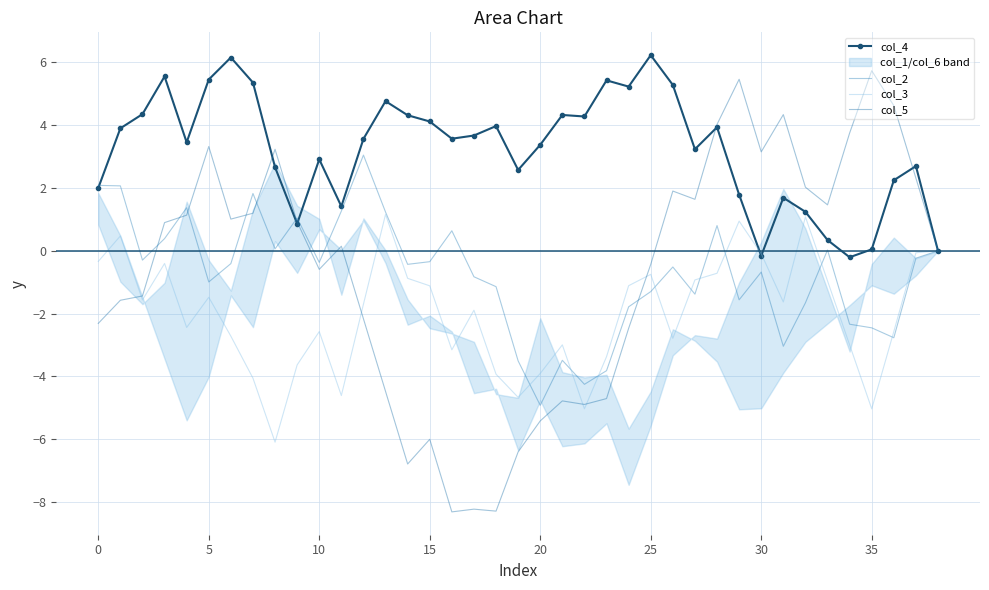

How many times do col_4 and col_5 cross each other?

5